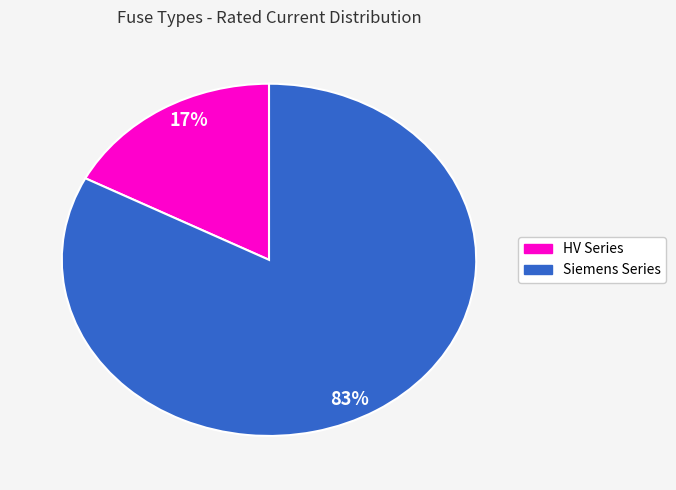

Is there any slice that represents more than half of the pie?

Yes